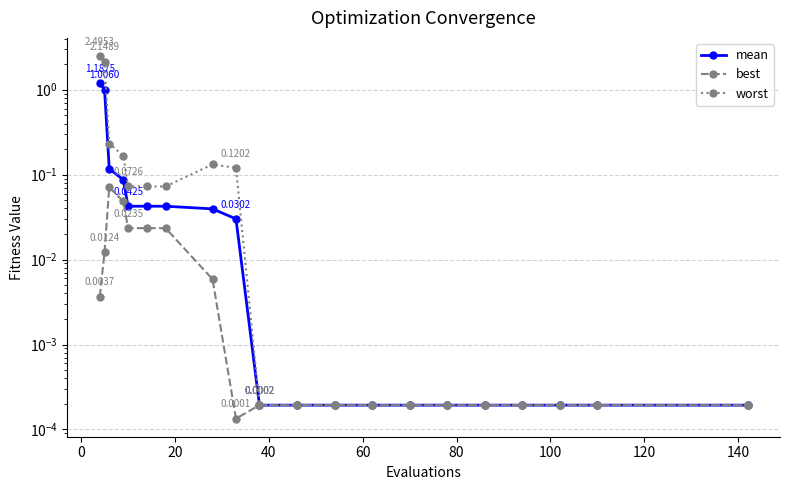

Count the number of data series in this chart.

3